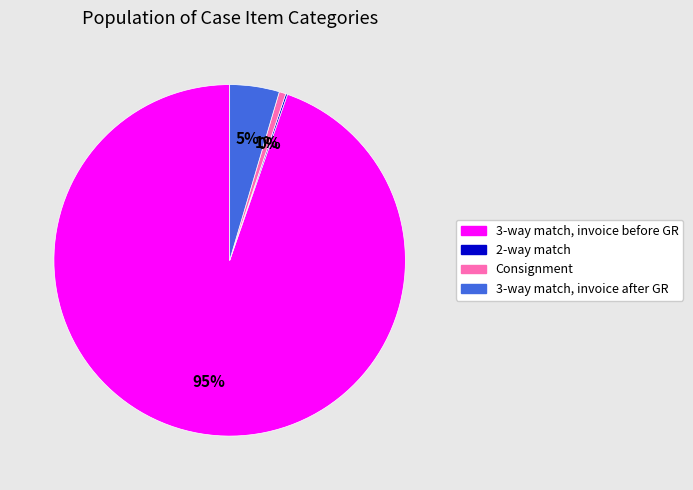

To the nearest percent, what percentage of the pie is 3-way match, invoice after GR?

5%